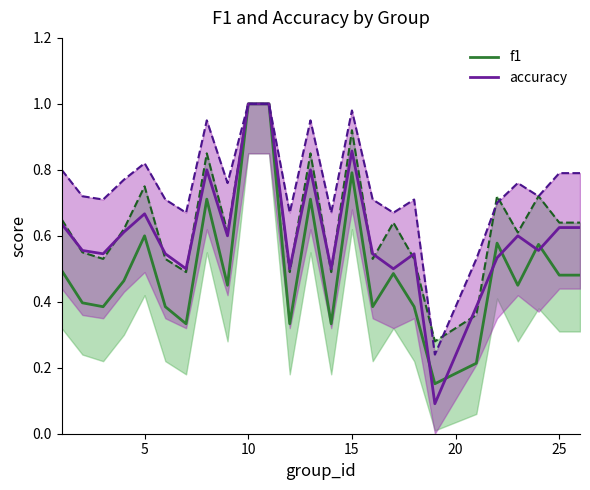

What is the highest value of the accuracy series?

1.0